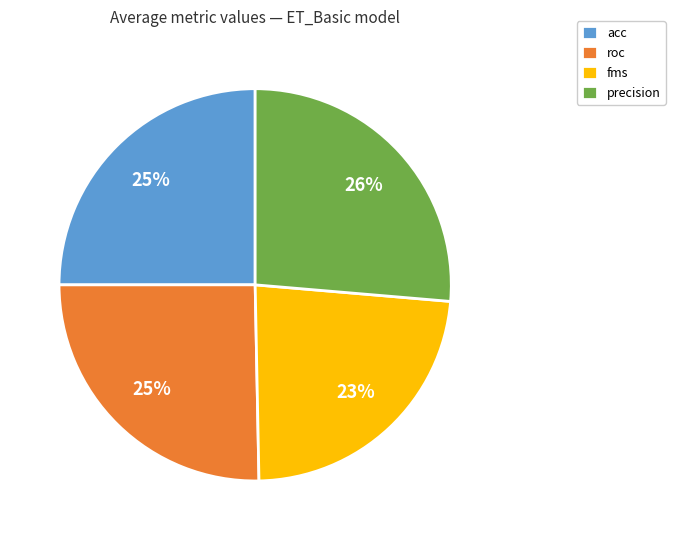

To the nearest percent, what is the difference between the largest and smallest slice percentages?

3%